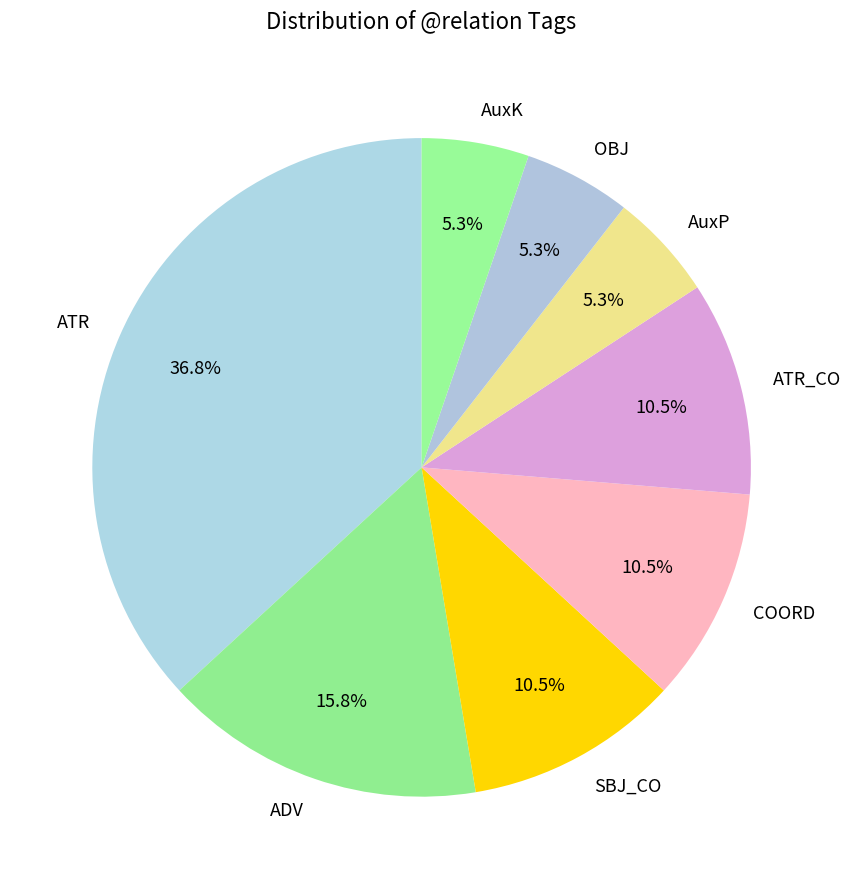

Approximately how many times larger is the value at ATR_CO compared to AuxP?

2.0